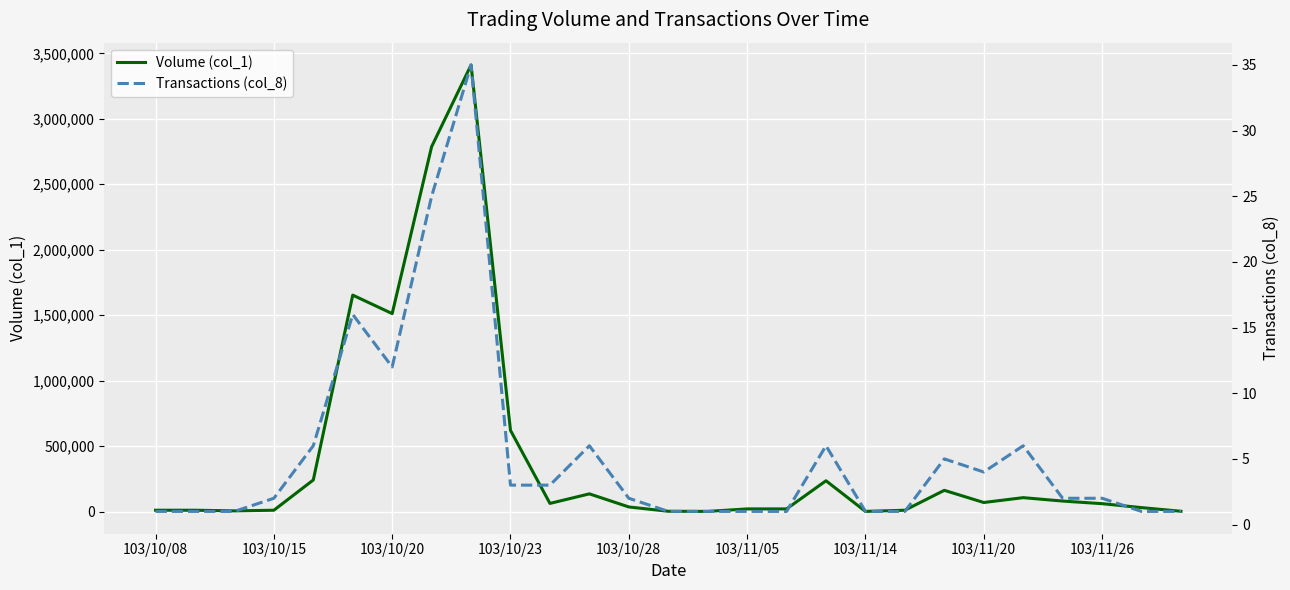

Which series has the largest total across all categories?

Volume (col_1)